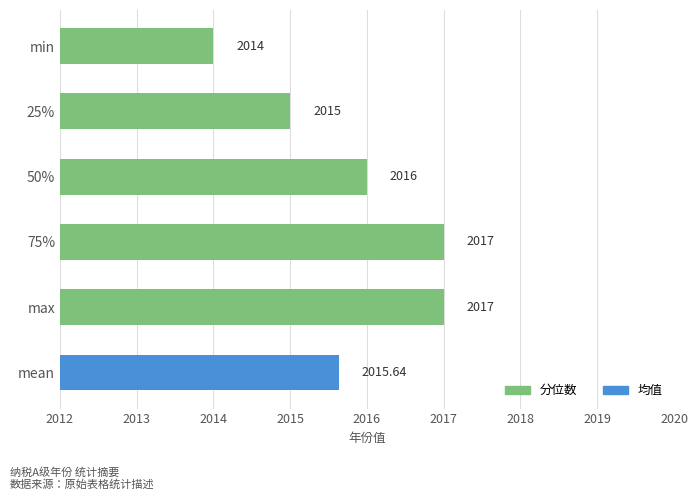

What is the difference between the values at 50% and 25%?

1.0